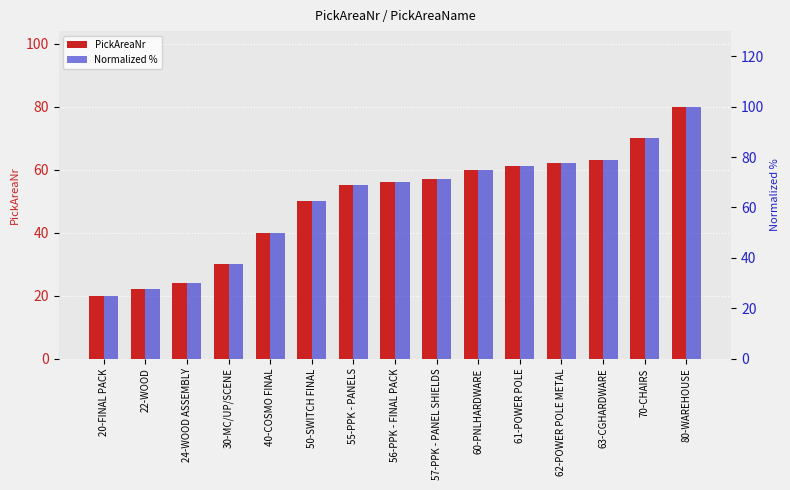

How many data points in PickAreaNr are above 56?

7